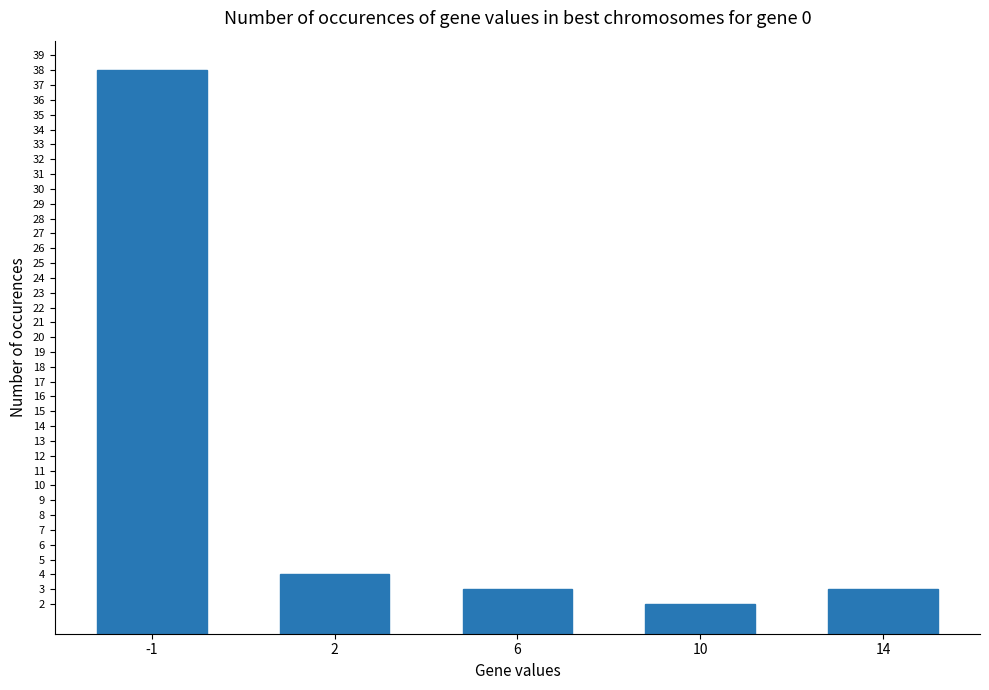

How many bars are there in total?

5